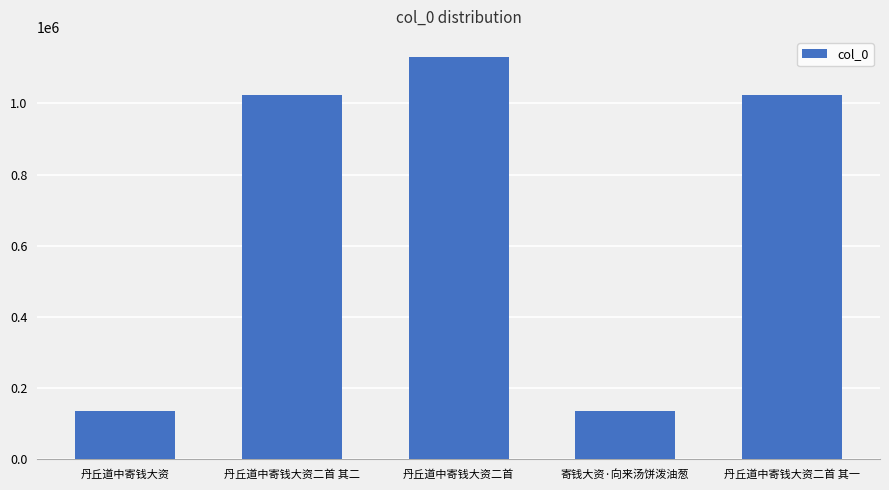

What is the approximate value at 丹丘道中寄钱大资, to the nearest 10?

135480